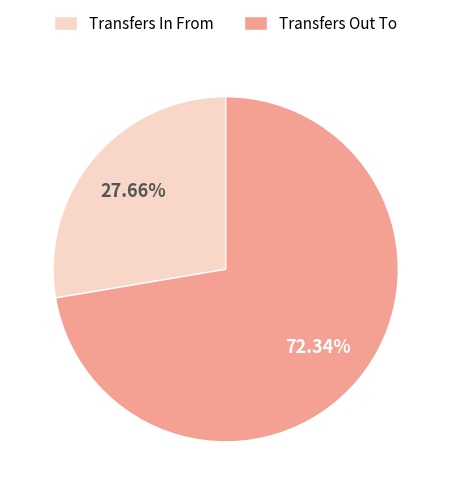

Is it true that Transfers Out To is 72% of the pie?

True